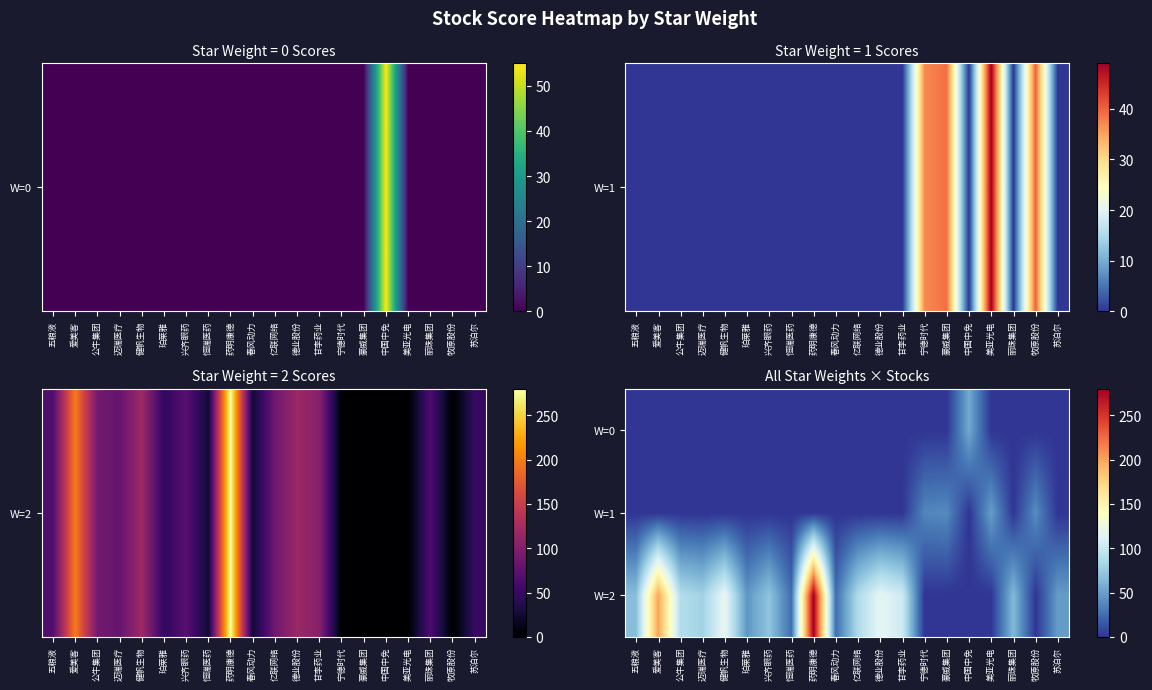

At how many categories does at least one series exceed 49?

12